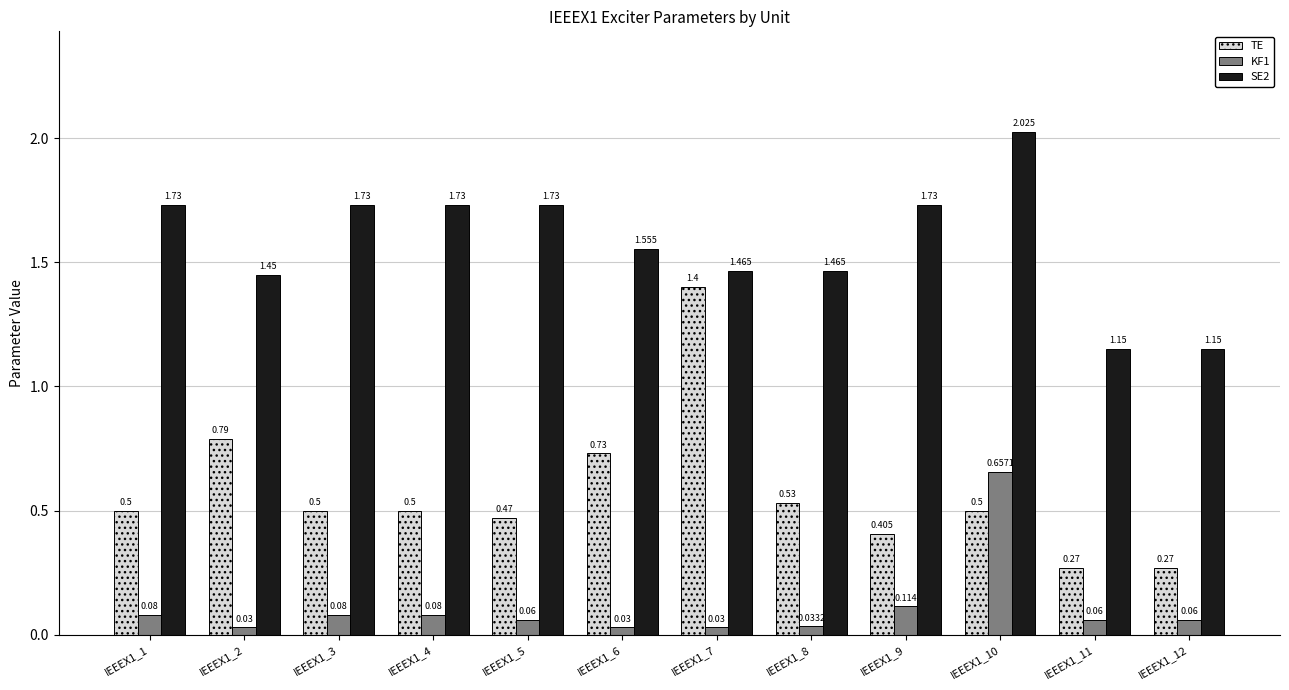

What is the value of the TE bar at the 8th from the left?

0.5